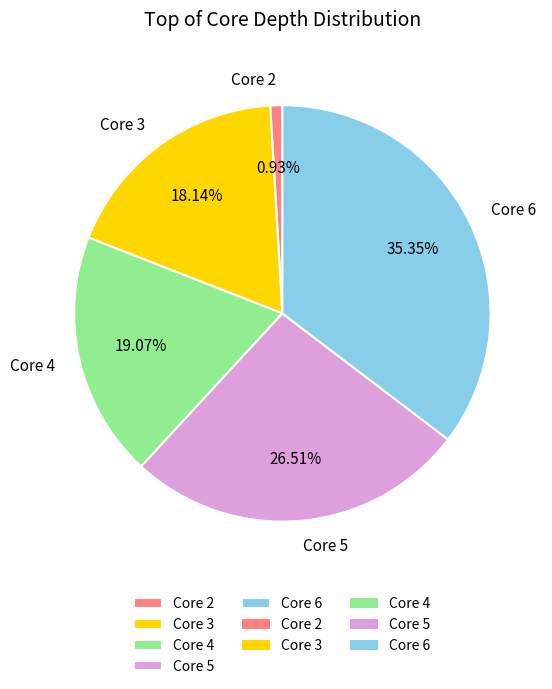

To the nearest percent, what percentage of the pie is Core 4?

19%